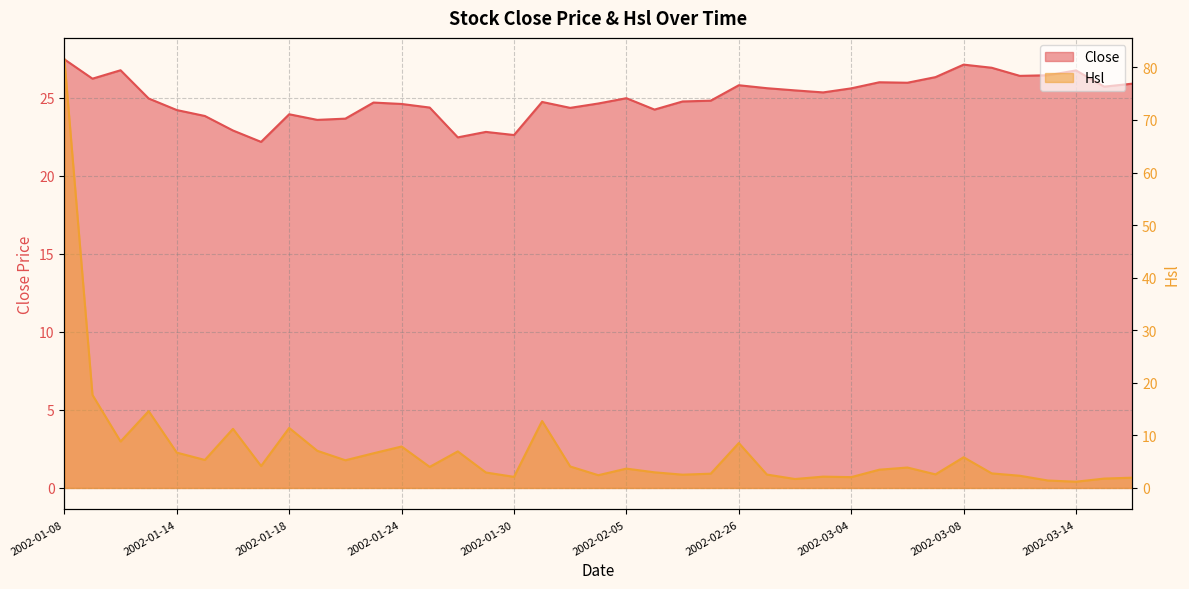

Rank the categories by Hsl value from highest to lowest.

2002-01-08, 2002-01-09, 2002-01-11, 2002-01-31, 2002-01-18, 2002-01-16, 2002-01-10, 2002-02-26, 2002-01-24, 2002-01-21, 2002-01-28, 2002-01-14, 2002-01-23, 2002-03-08, 2002-01-15, 2002-01-22, 2002-01-17, 2002-02-01, 2002-01-25, 2002-03-06, 2002-02-05, 2002-03-05, 2002-02-06, 2002-01-29, 2002-03-11, 2002-02-08, 2002-03-07, 2002-02-27, 2002-02-07, 2002-02-04, 2002-03-12, 2002-03-01, 2002-01-30, 2002-03-04, 2002-03-18, 2002-03-15, 2002-02-28, 2002-03-13, 2002-03-14